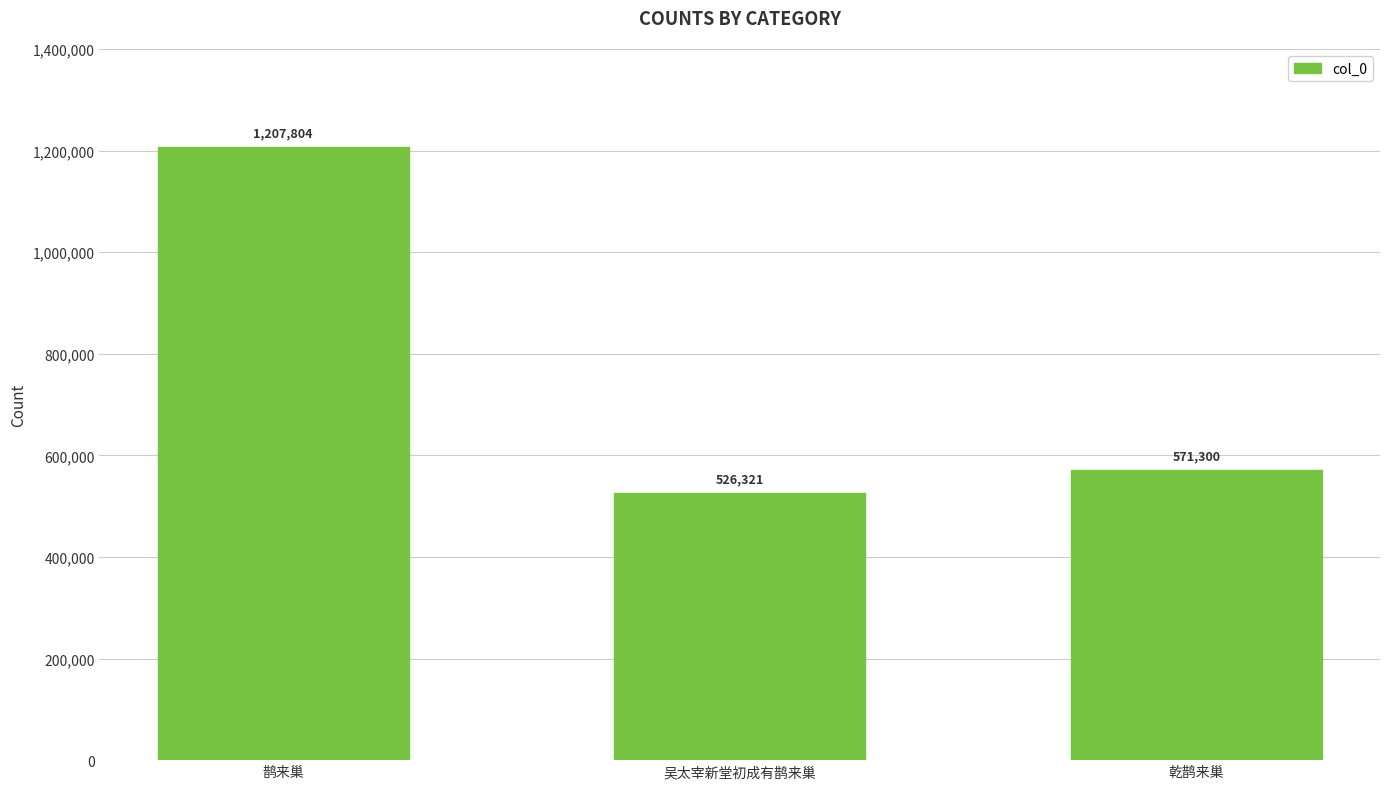

Is it true that the value at 吴太宰新堂初成有鹊来巢 is 526321?

True